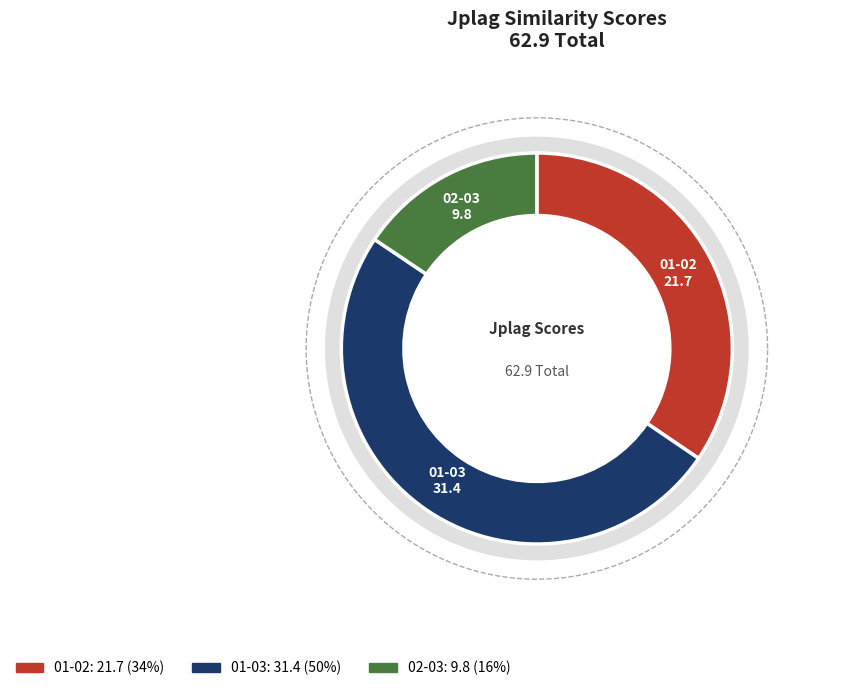

What percentage is NOT represented by 01-03?

50.1%